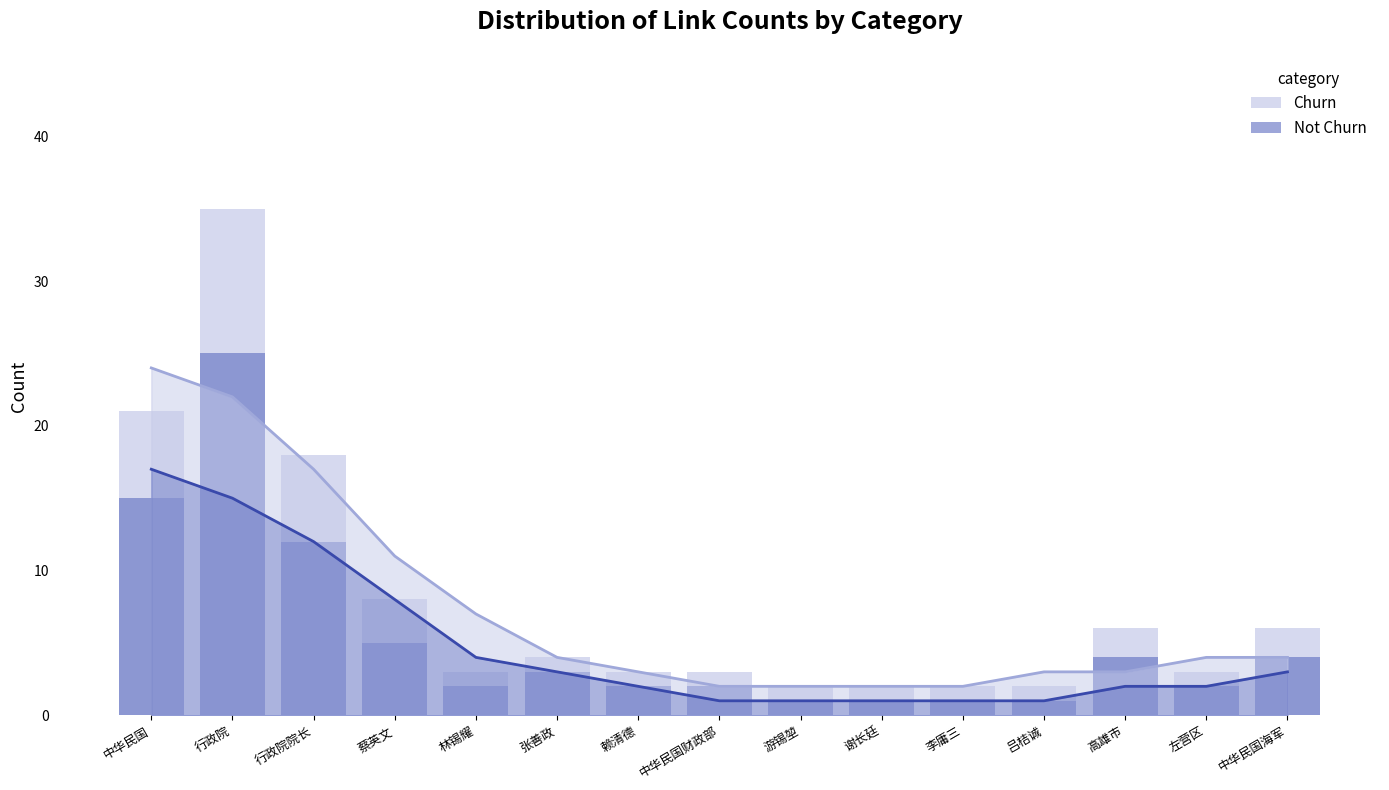

Which series has the widest spread of values?

Churn